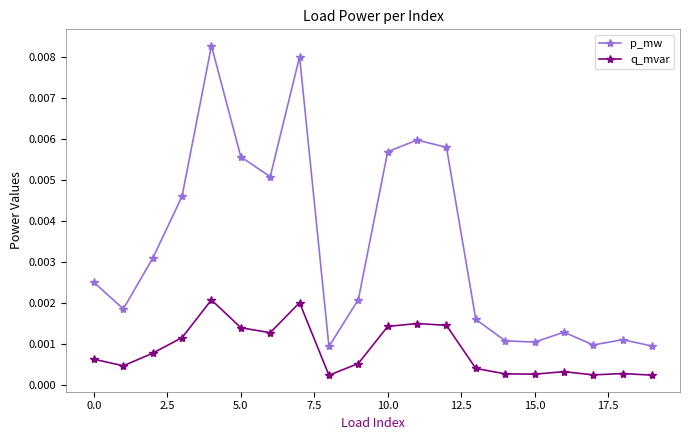

True or false: p_mw and q_mvar intersect in this chart.

False